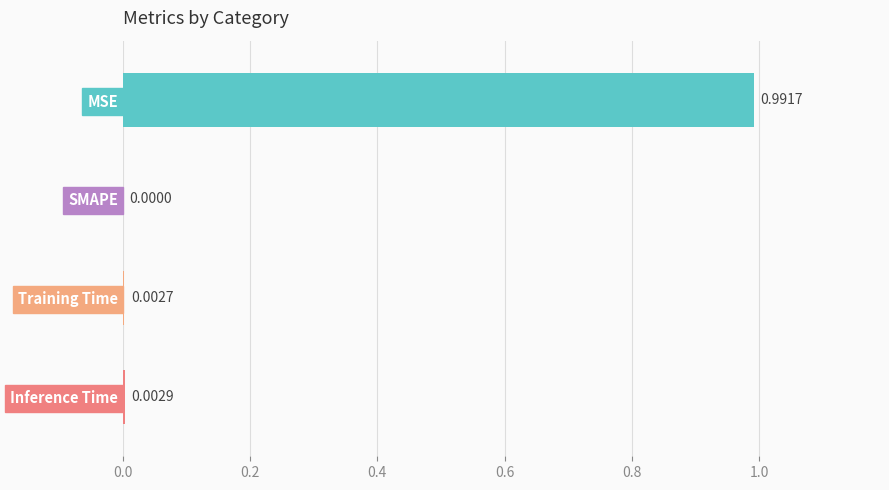

Which label corresponds to the largest value in the chart?

MSE